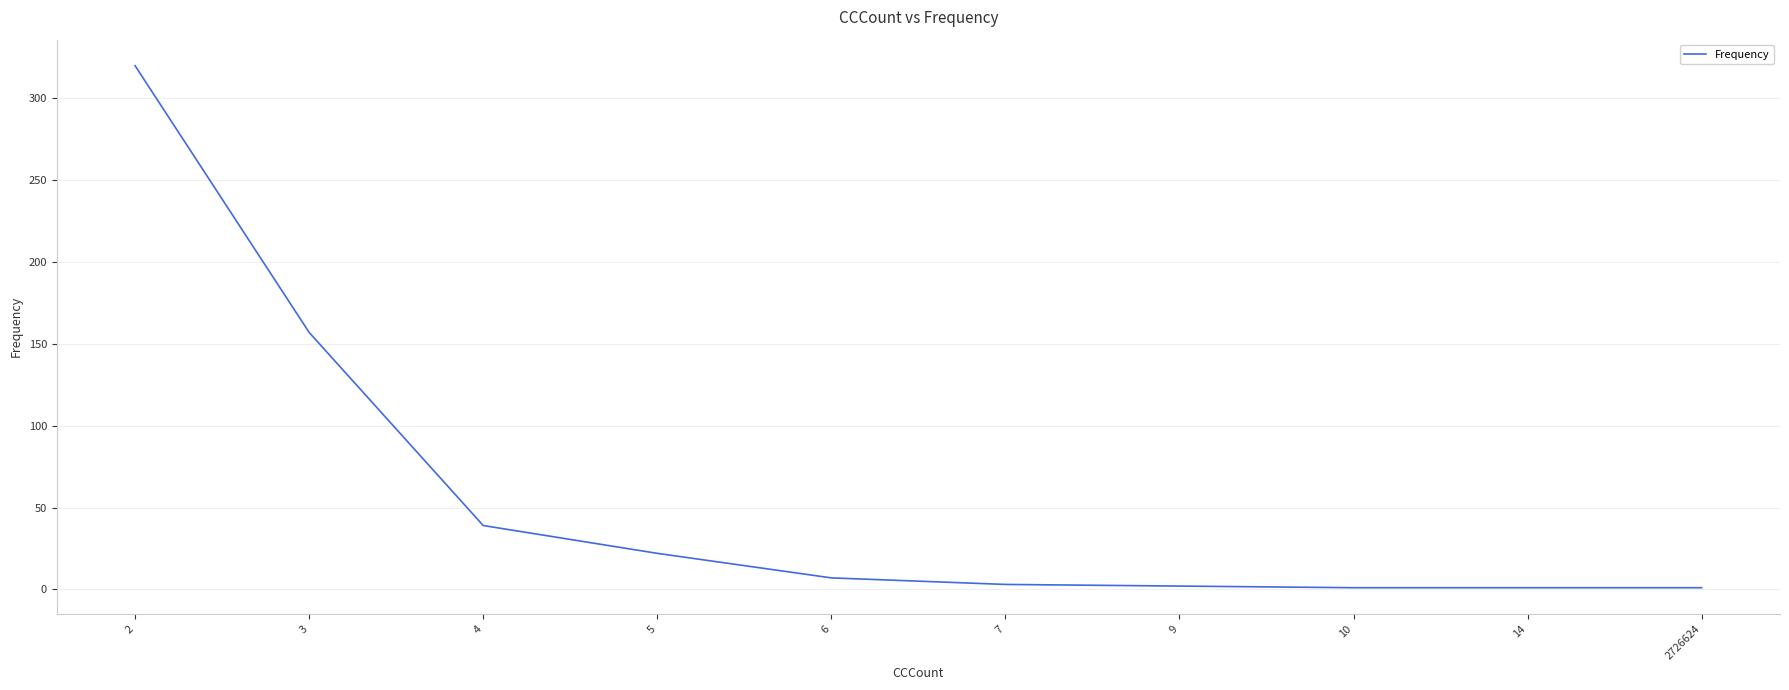

Is it true that the value at 3 is 157?

True